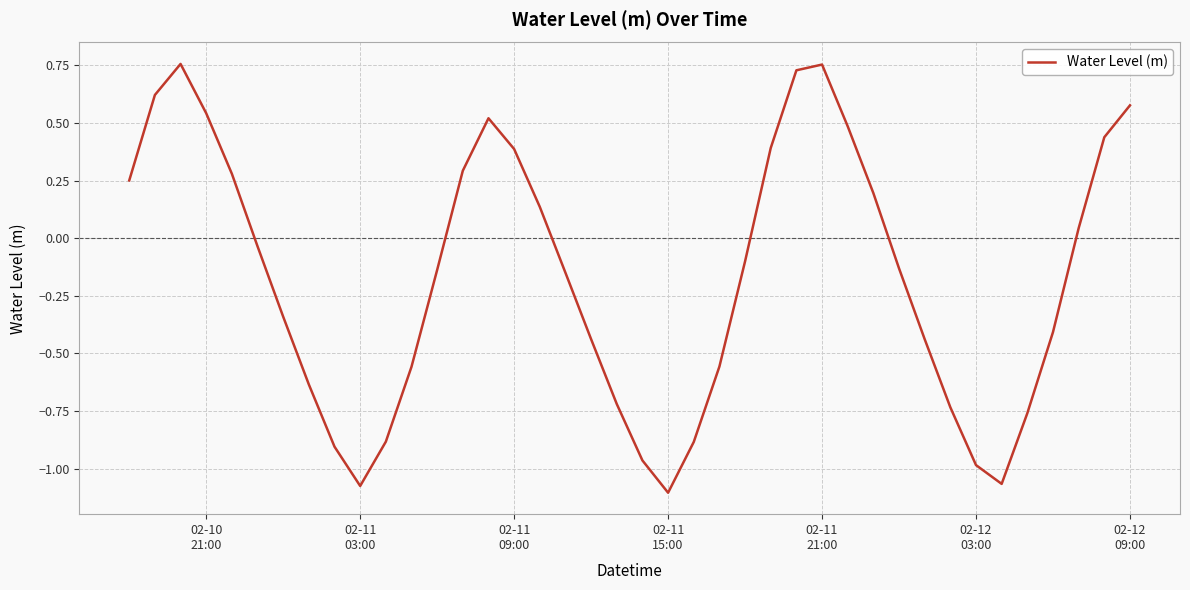

How many interior local peaks (higher than both neighbors) does the data have?

3